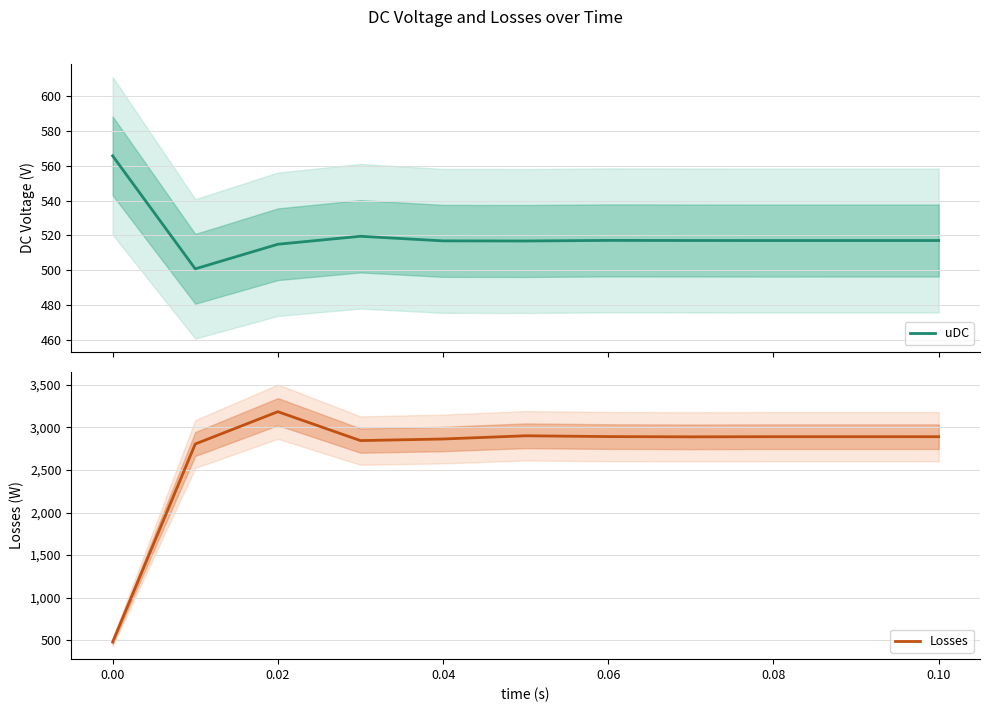

What is the lowest value of the uDC series?

500.8